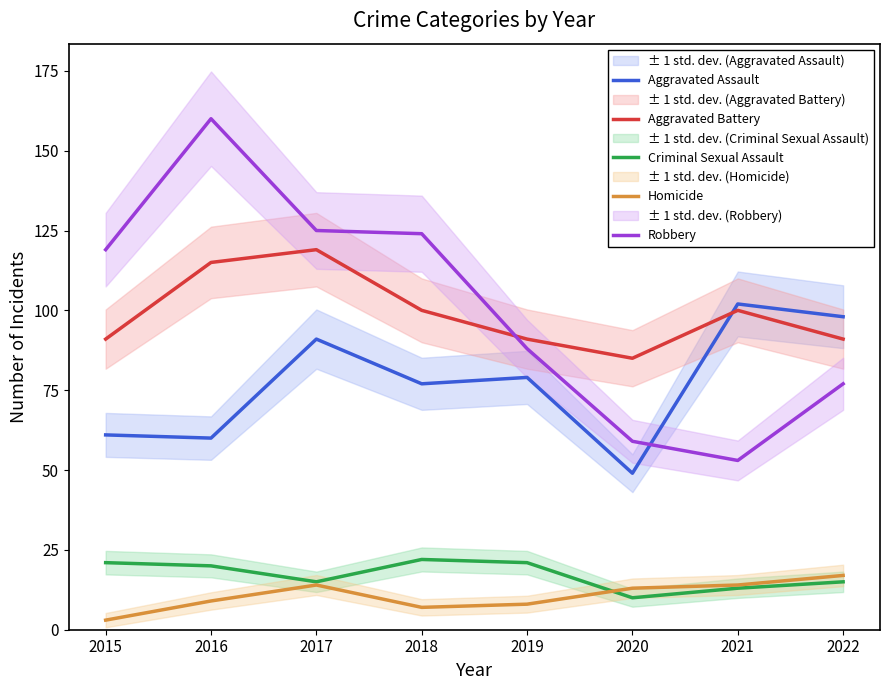

Rank the categories by Homicide value from highest to lowest.

2022, 2017, 2021, 2020, 2016, 2019, 2018, 2015